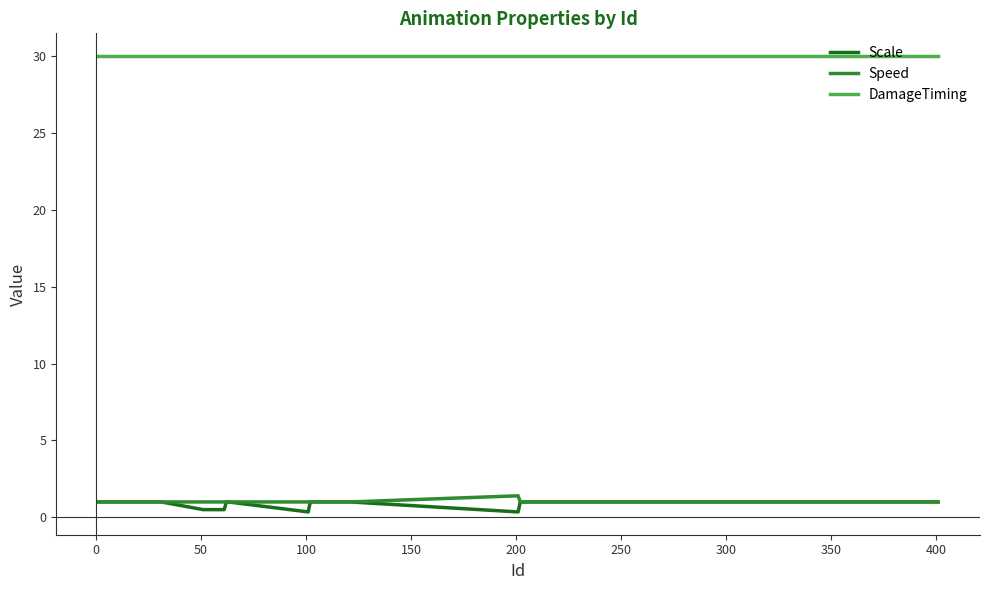

True or false: Scale and DamageTiming cross at least once.

False